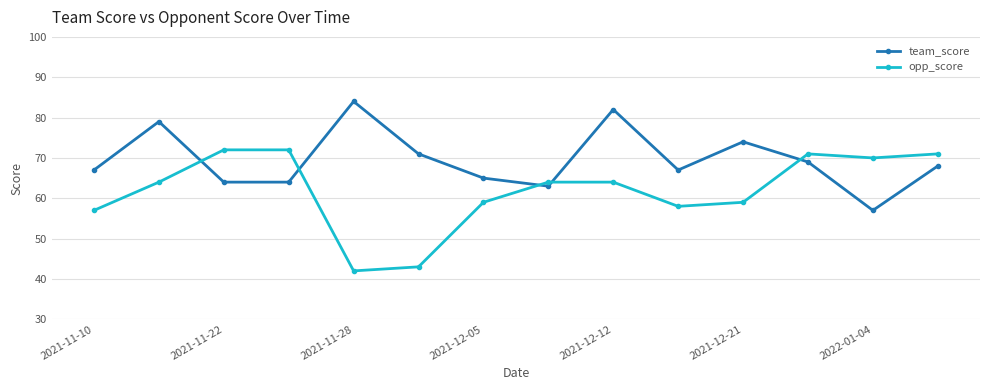

Which series has the widest spread of values?

opp_score